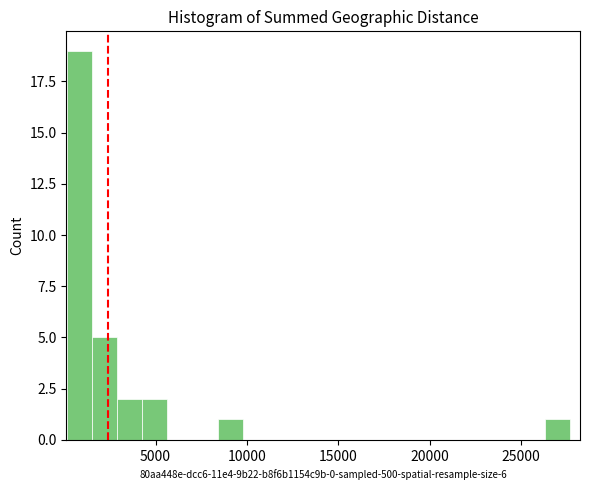

Around what value on the x-axis is the tallest bar? Give the approximate position of its centre, as read against the axis.

1000